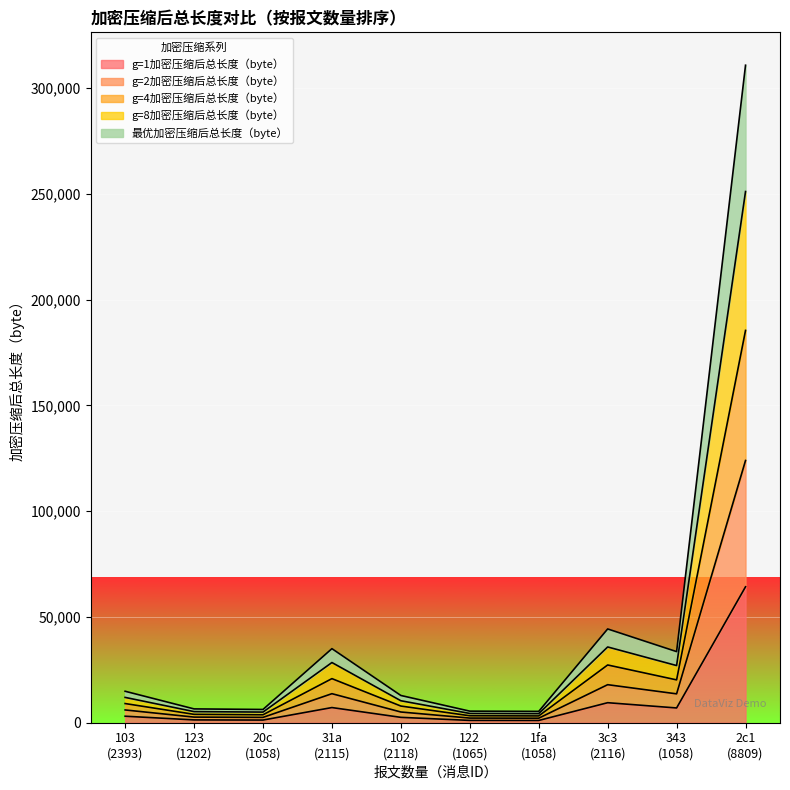

In g=1加密压缩后总长度（byte）, how many points are higher than both neighbors (excluding endpoints)?

2